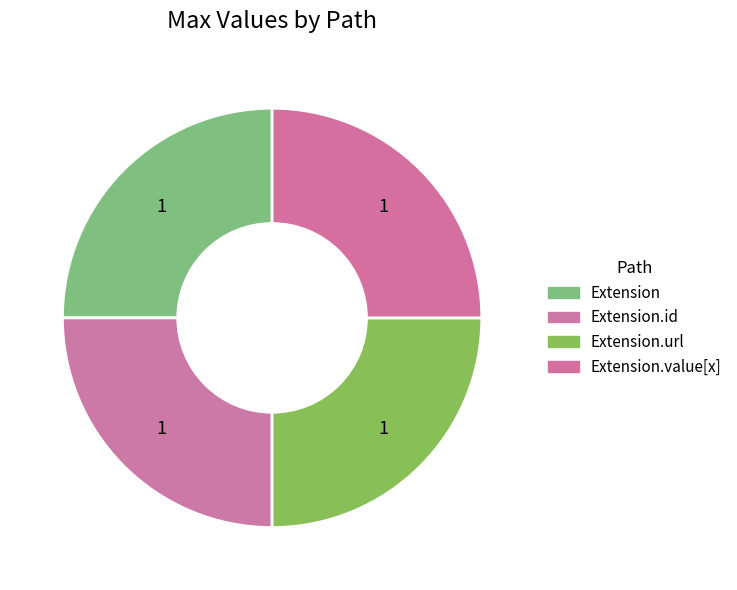

How many slices are in this pie chart?

4